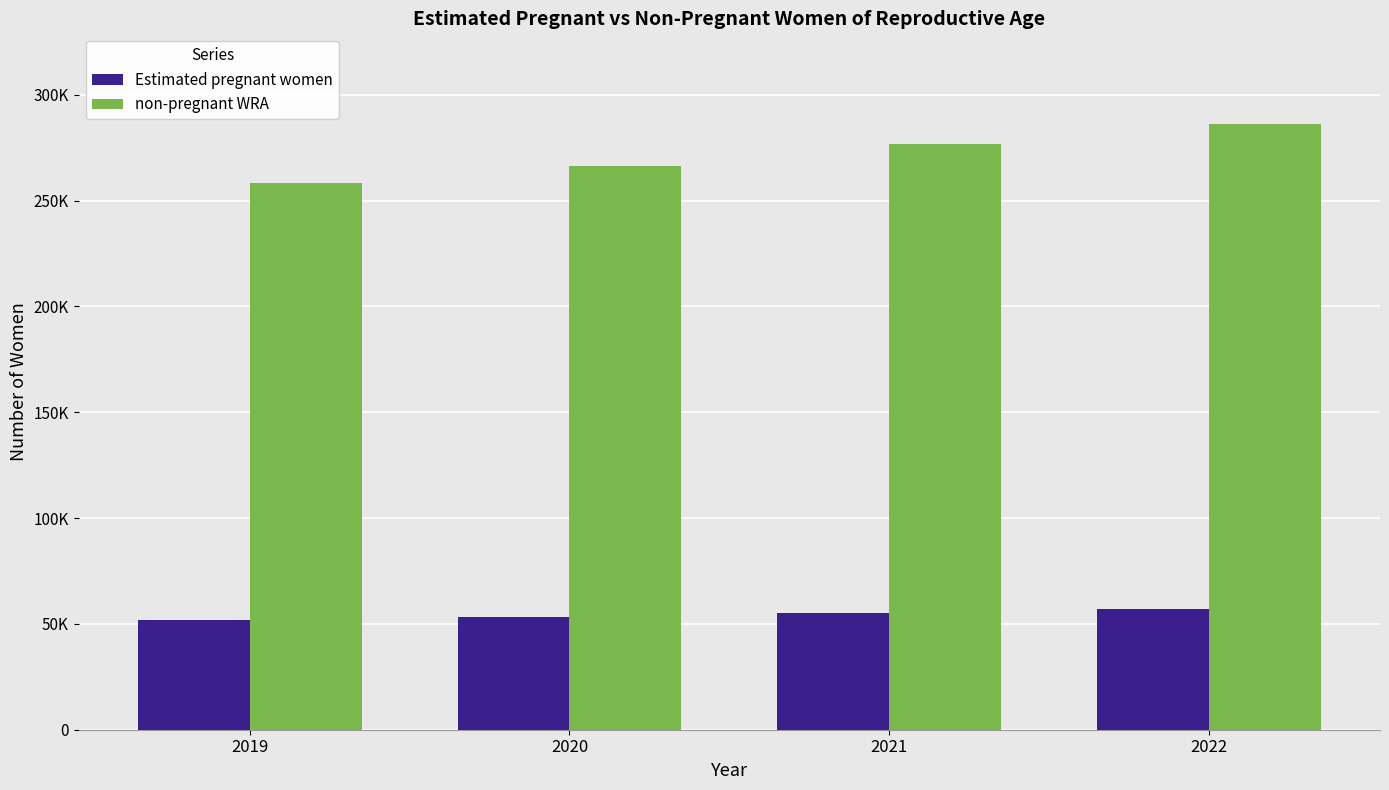

What are all the series names shown in the legend?

Estimated pregnant women, non-pregnant WRA